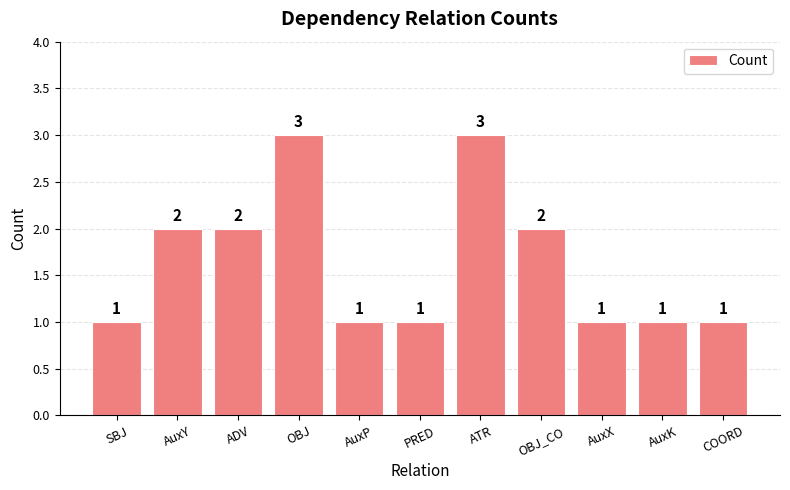

What is the sum of the values at PRED and OBJ_CO?

3